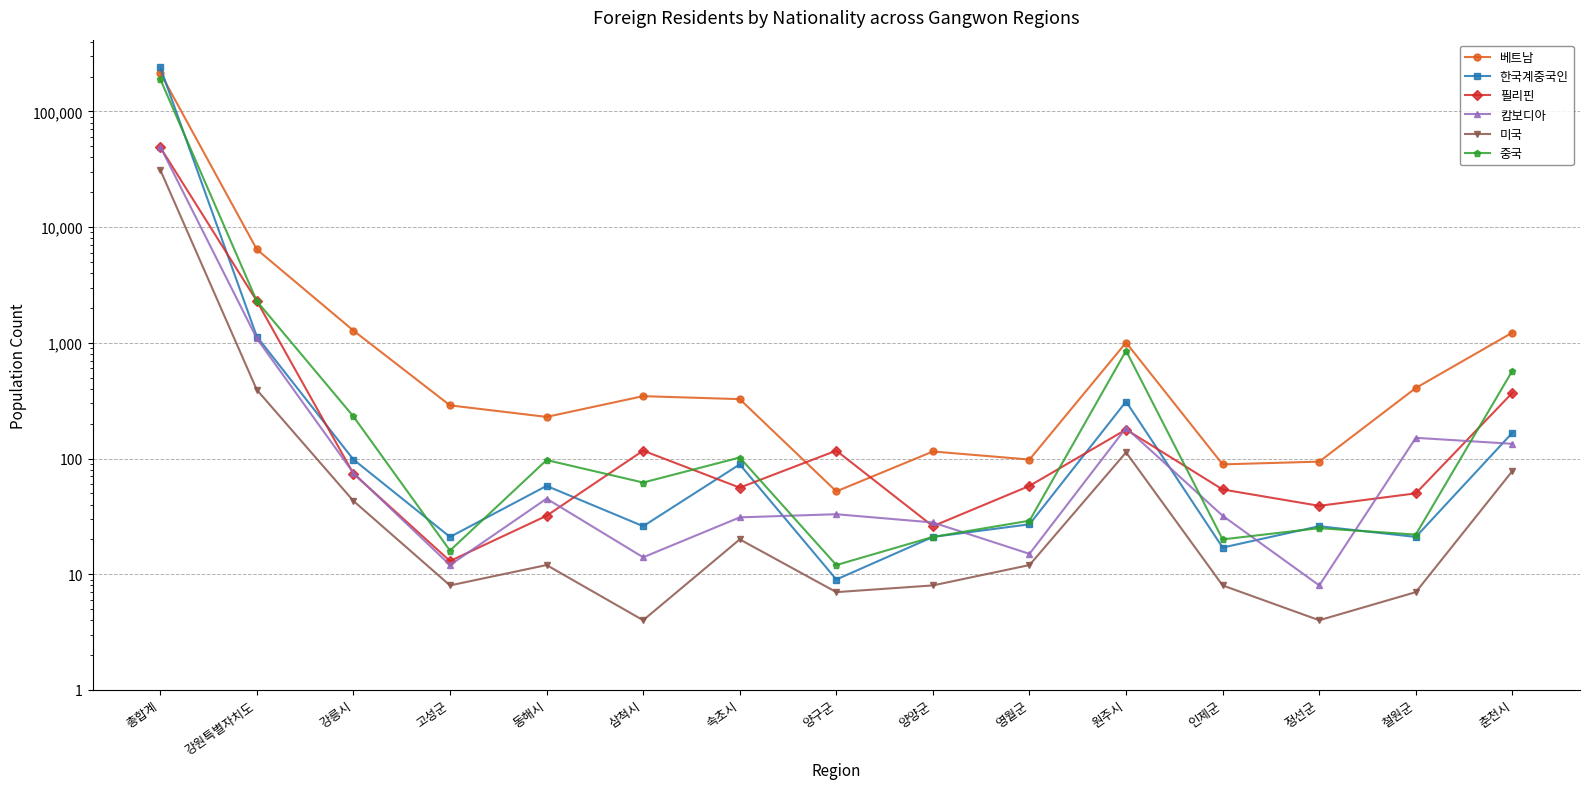

The 베트남 series shows 229 at 동해시. True or false?

True